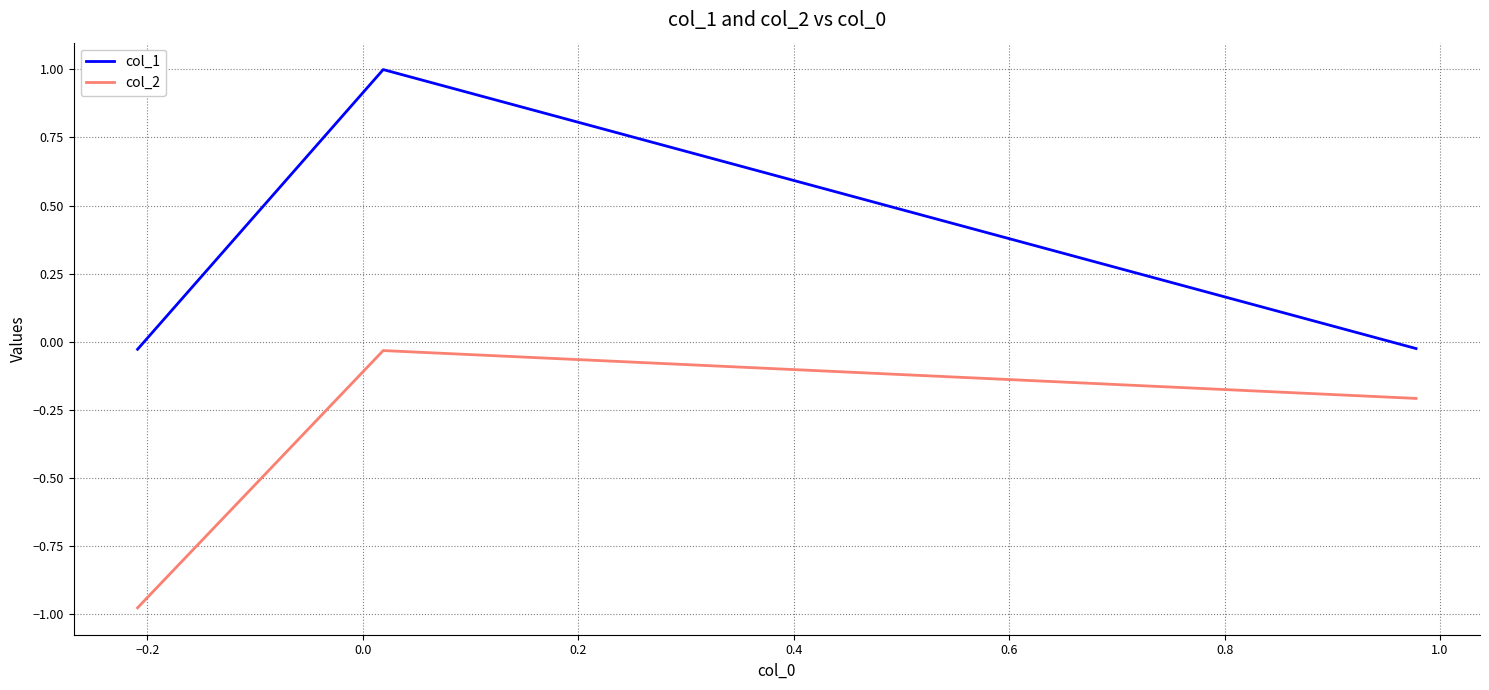

Which series has the largest total across all categories?

col_1